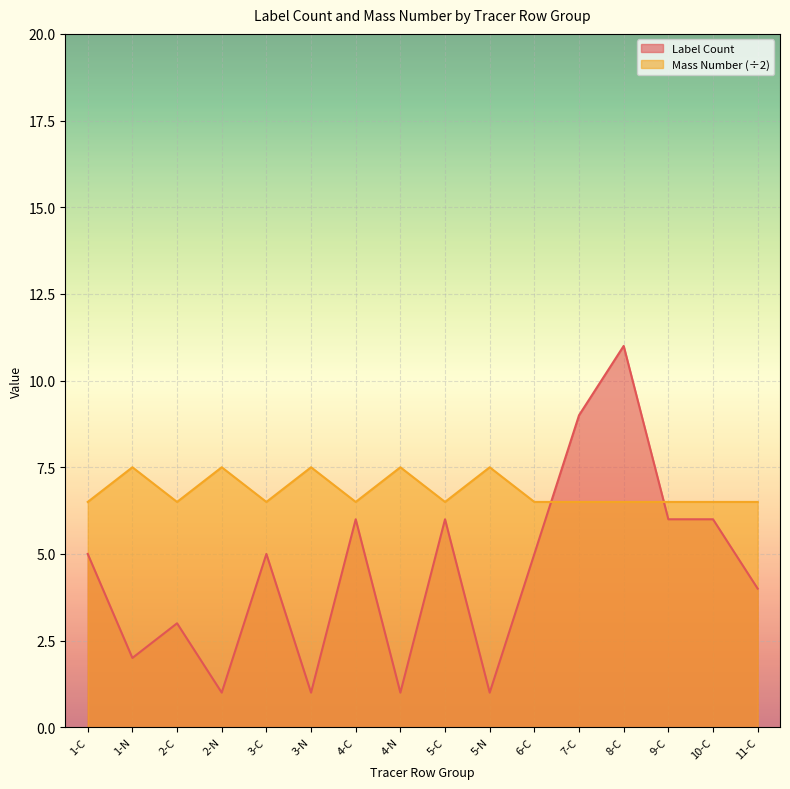

At which category is the sum across all series the highest?

8-C